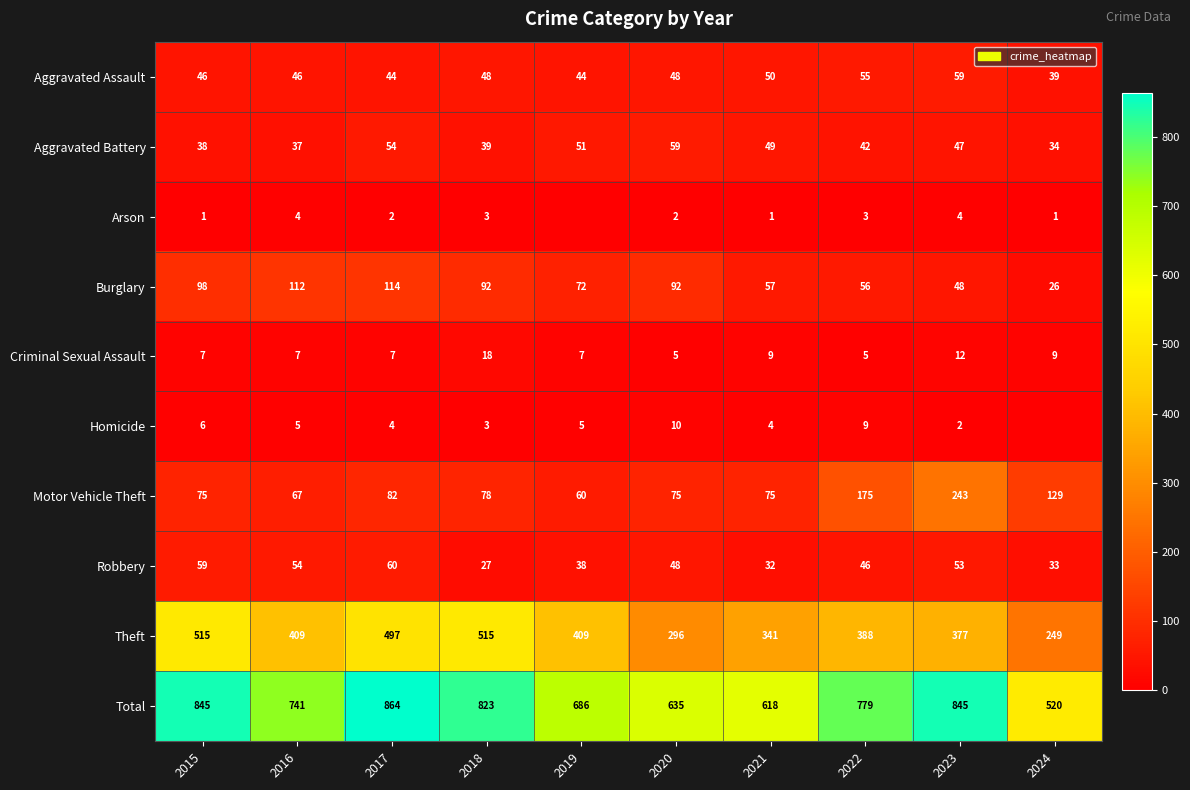

At which category does the chart reach its peak across all series?

2017